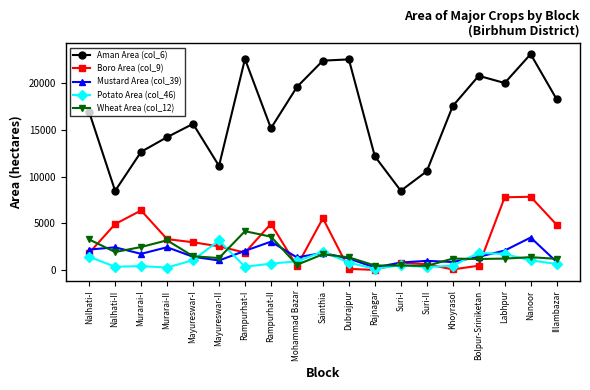

True or false: Wheat Area (col_12) has a value of 1215 at Labhpur.

True